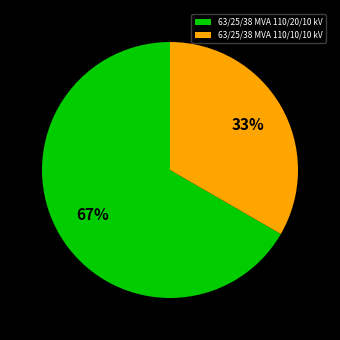

To the nearest percent, what percentage of the pie is 63/25/38 MVA 110/10/10 kV?

33%